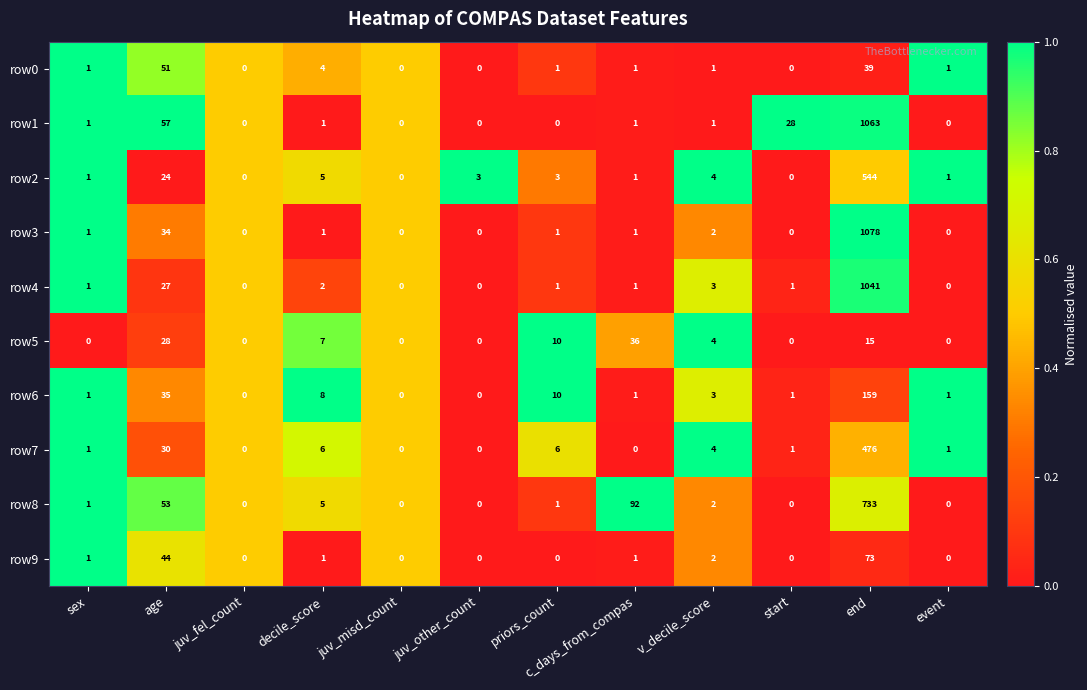

What is the sum of all row4 values?

1077